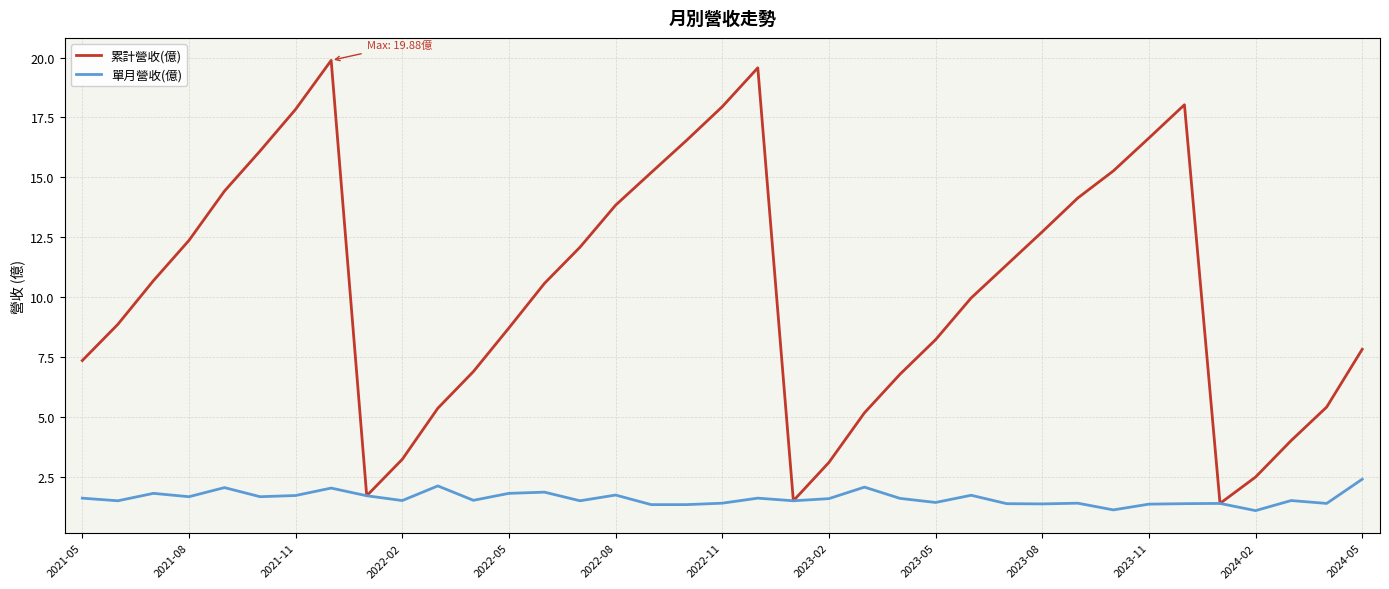

List the series in order of their overall mean, highest first.

累計營收(億), 單月營收(億)